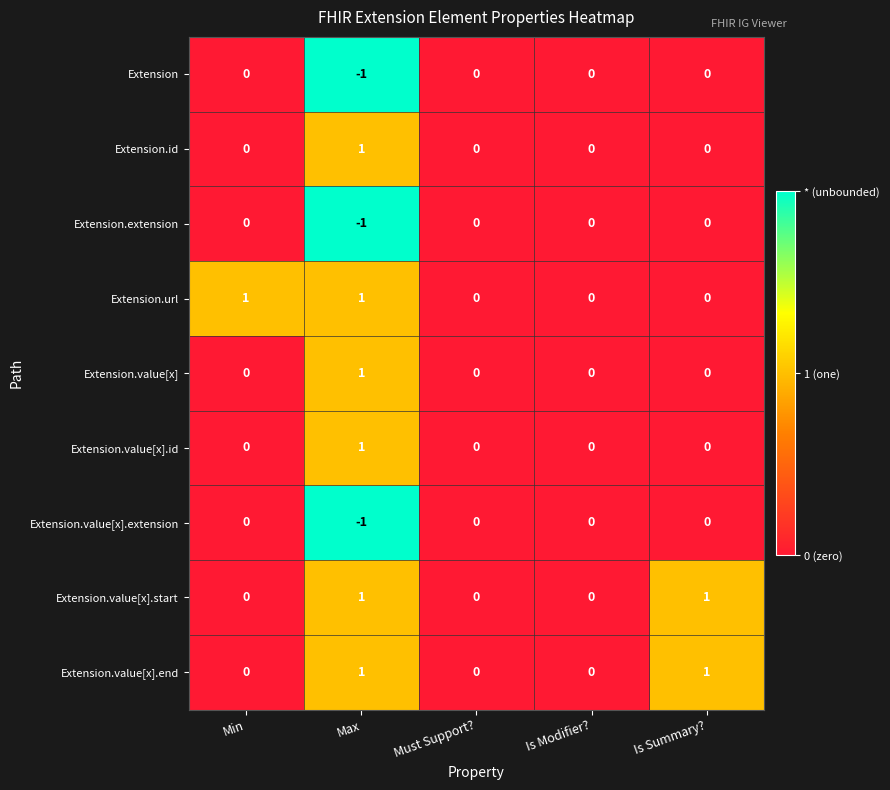

Is it true that Extension.value[x].extension equals 1 at Is Modifier??

False